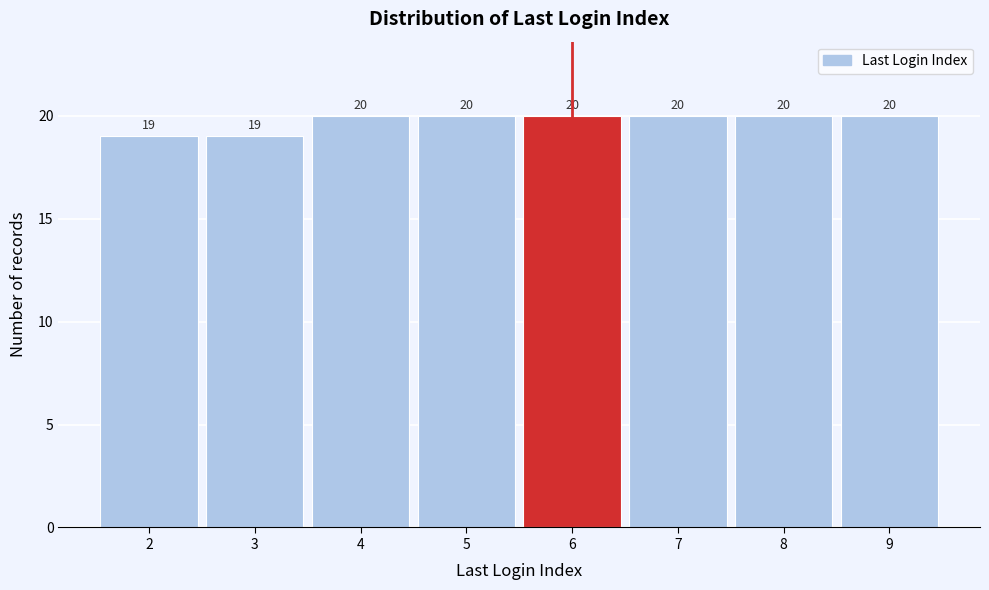

How tall is the bar that spans 5.5 to 6.5 on the x-axis?

20